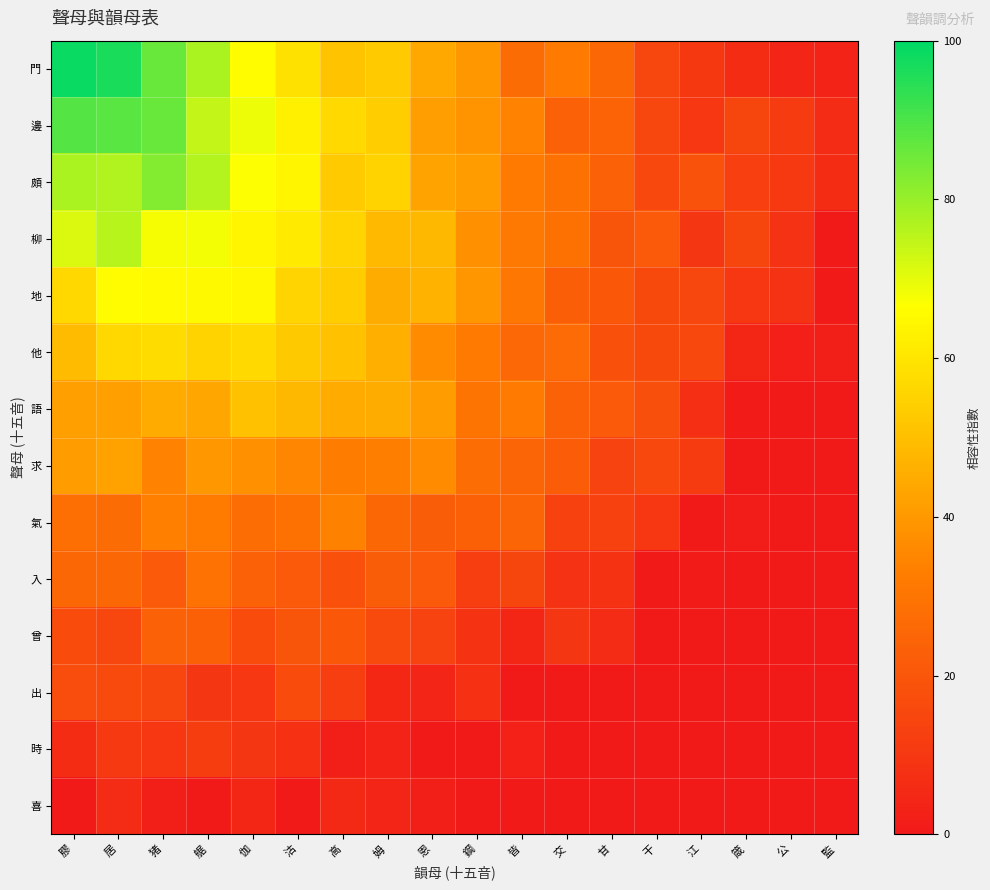

How many distinct data groups are displayed?

14